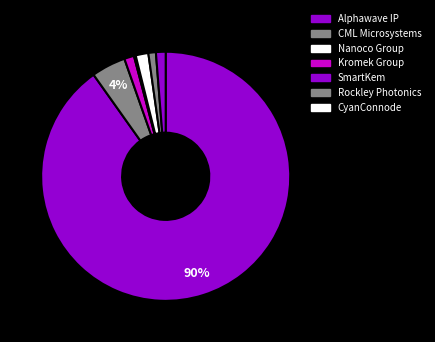

Which category has the biggest portion of the pie?

Alphawave IP